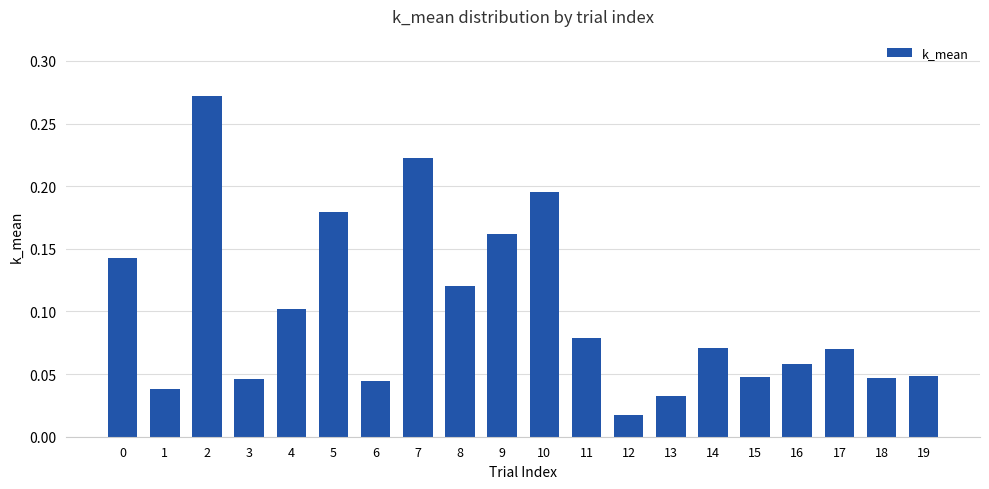

How many data points does each series have?

20